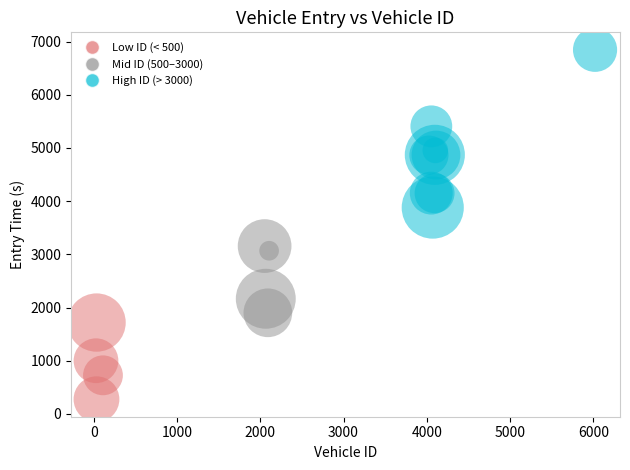

What Y value in the scatter plot is closest to 3560?

3879.3